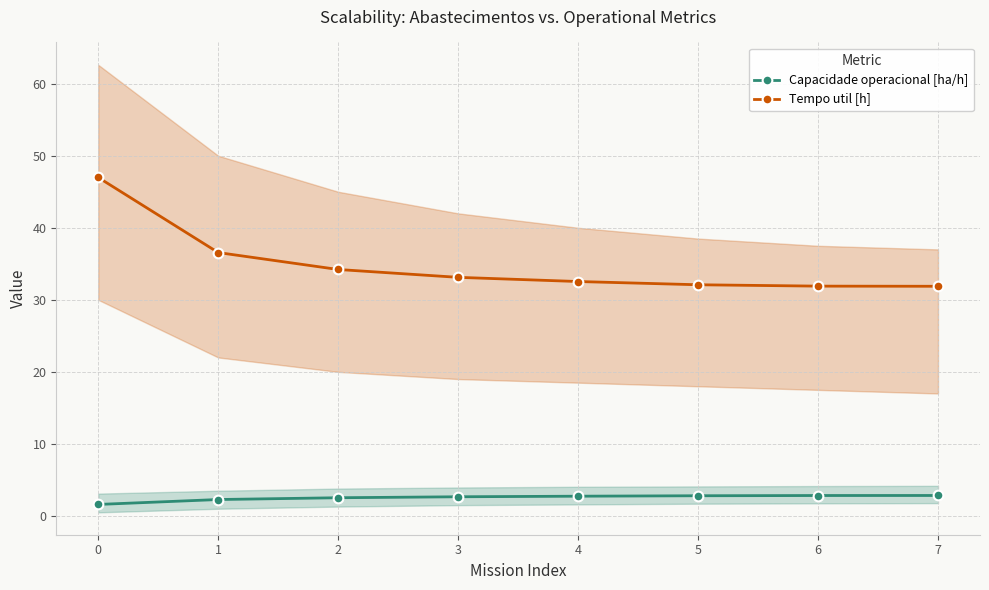

True or false: Tempo util [h] has more than 2 interior local peaks.

False